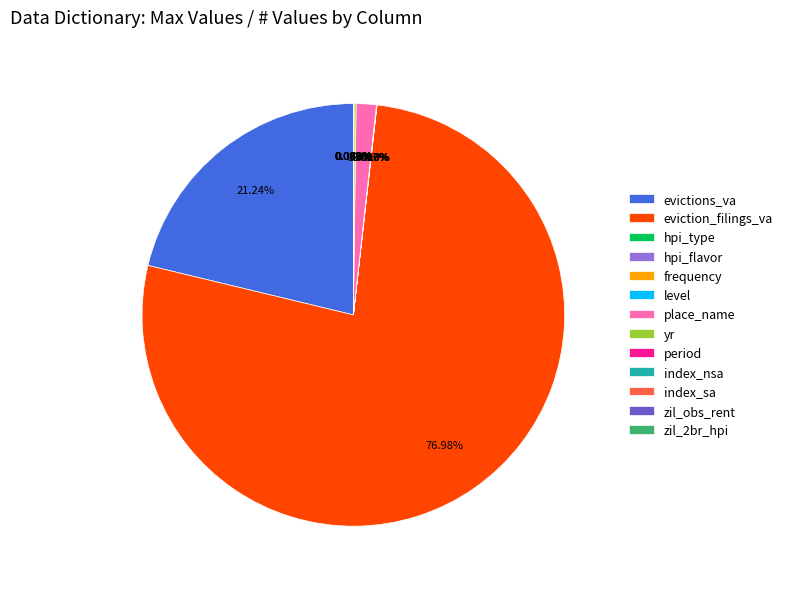

What is the majority slice?

eviction_filings_va